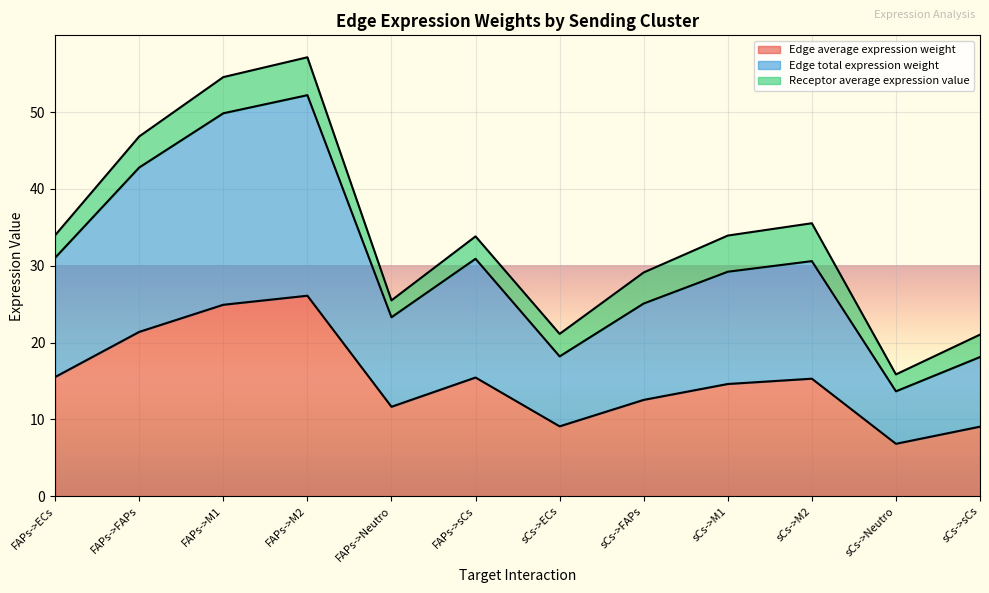

How many data points in Edge total expression weight are above 30?

6